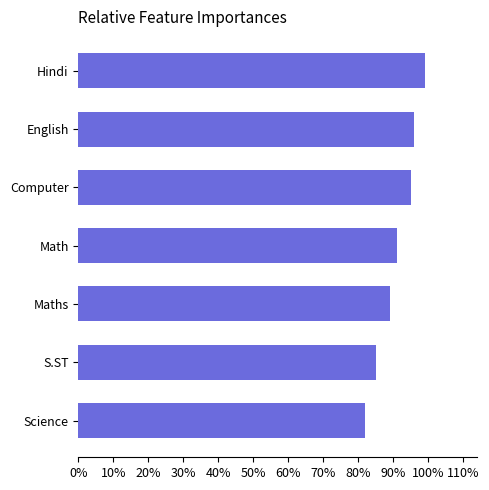

Reading bottom to top, transcribe all the data shown in this chart.

Science=82	S.ST=85	Maths=89	Math=91	Computer=95	English=96	Hindi=99